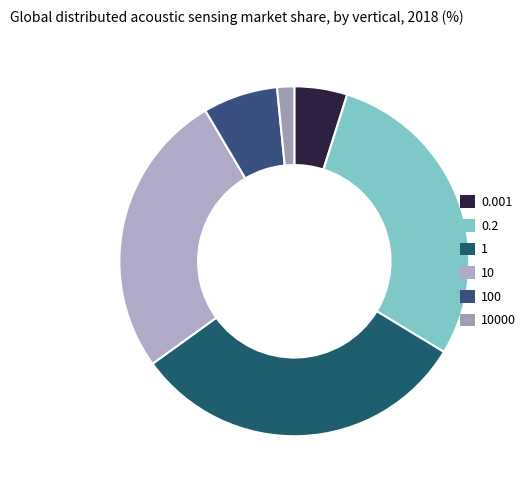

What is the change in value from 1 to 10000?

-0.3